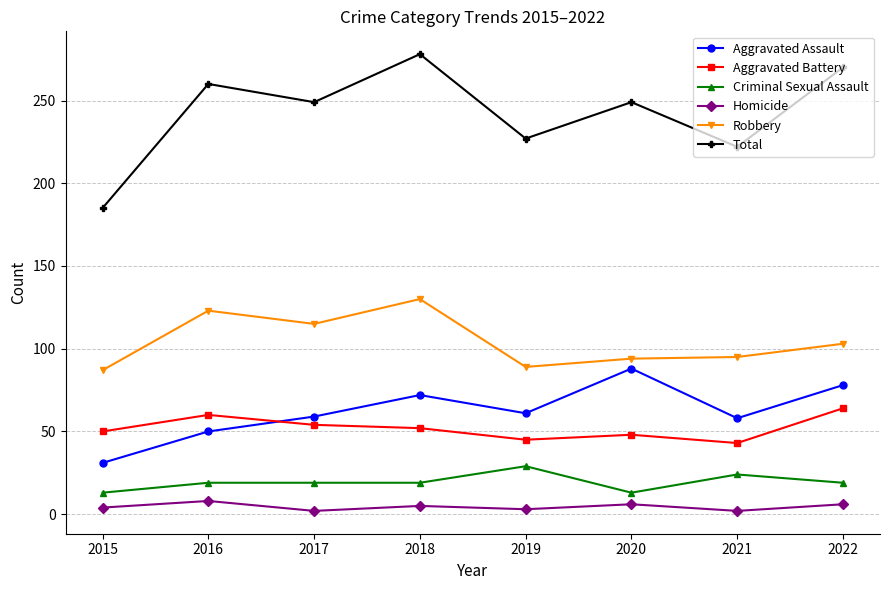

Which series has the largest total across all categories?

Total